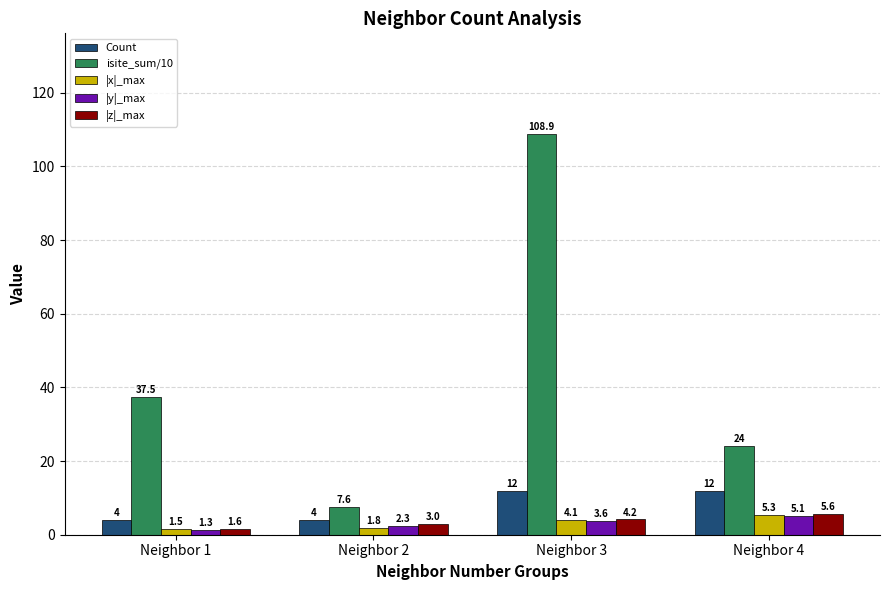

What is the average value of the Count series?

8.0